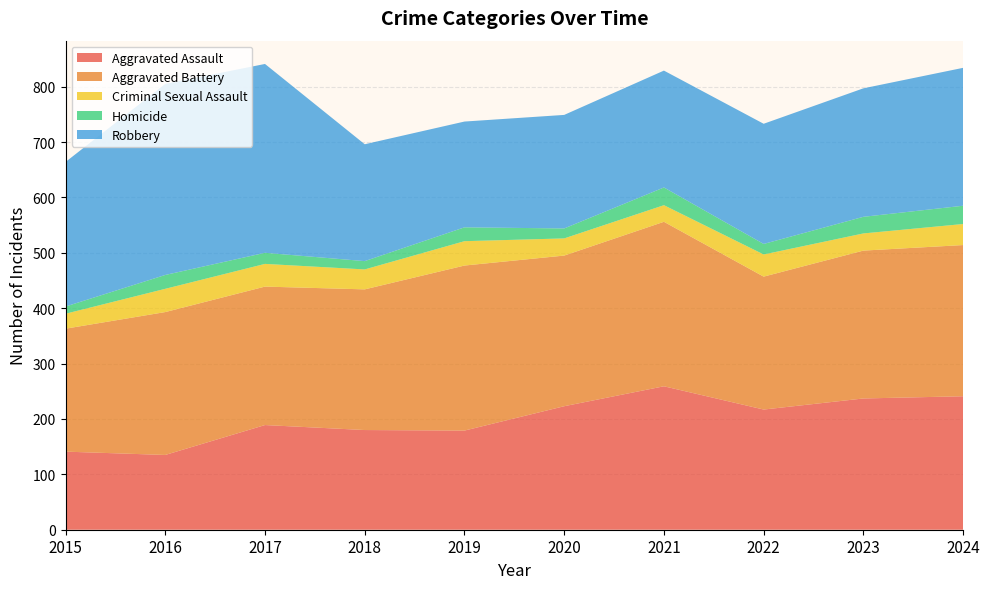

Reading left to right, list all the values displayed in this chart.

Aggravated Assault: 141	135	189	180	179	223	259	217	237	241
Aggravated Battery: 222	258	250	254	298	272	297	240	267	273
Criminal Sexual Assault: 27	42	41	36	44	31	30	40	31	38
Homicide: 13	25	20	15	25	18	32	19	30	33
Robbery: 261	345	341	211	191	205	211	217	232	249